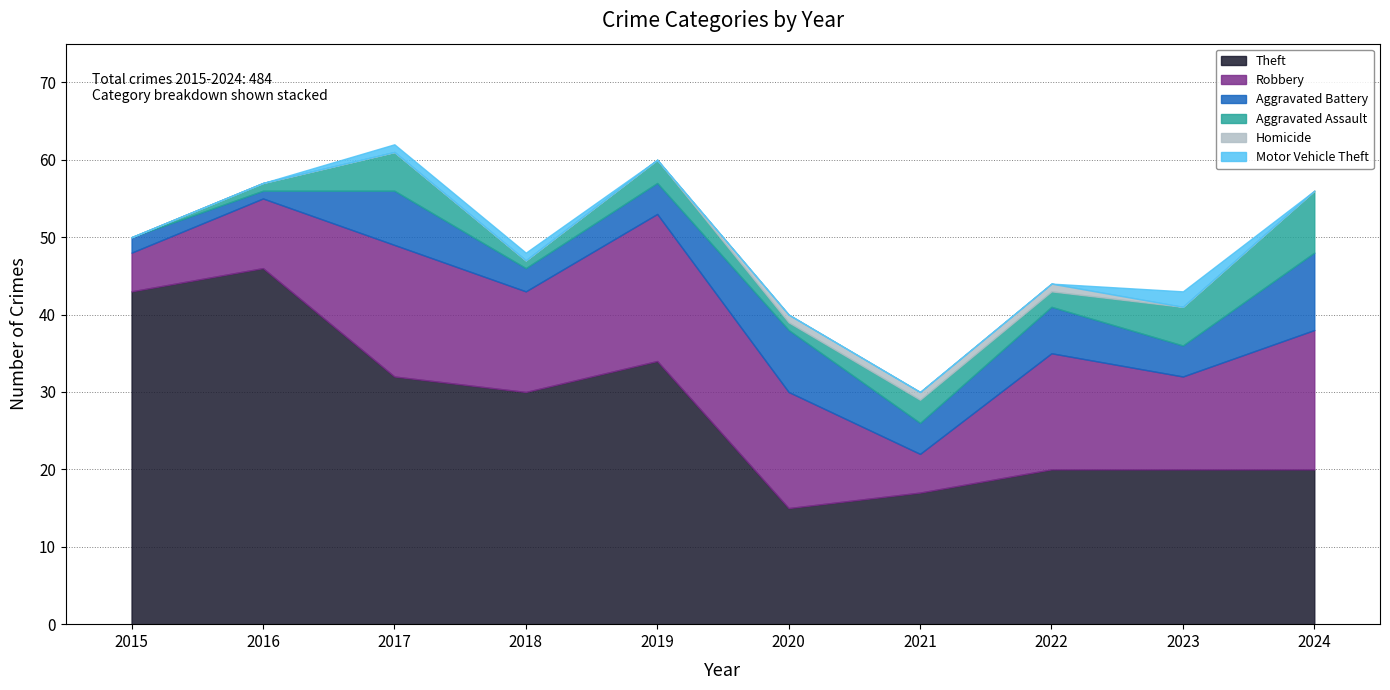

What is the maximum value for Motor Vehicle Theft?

2